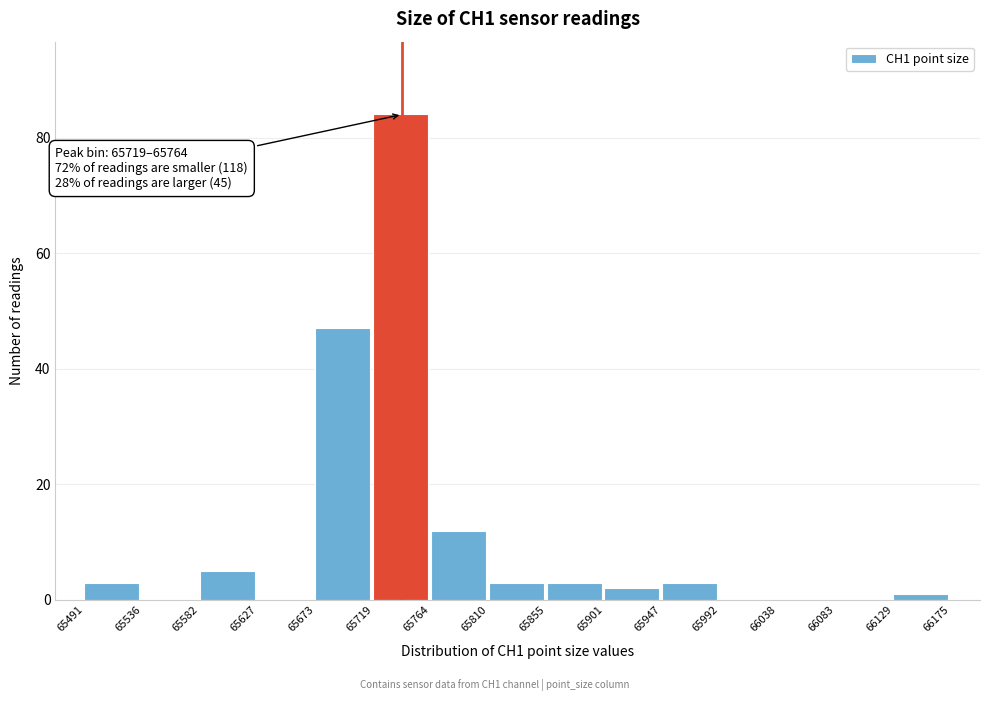

Which range on the x-axis has the tallest bar?

65719 to 65764